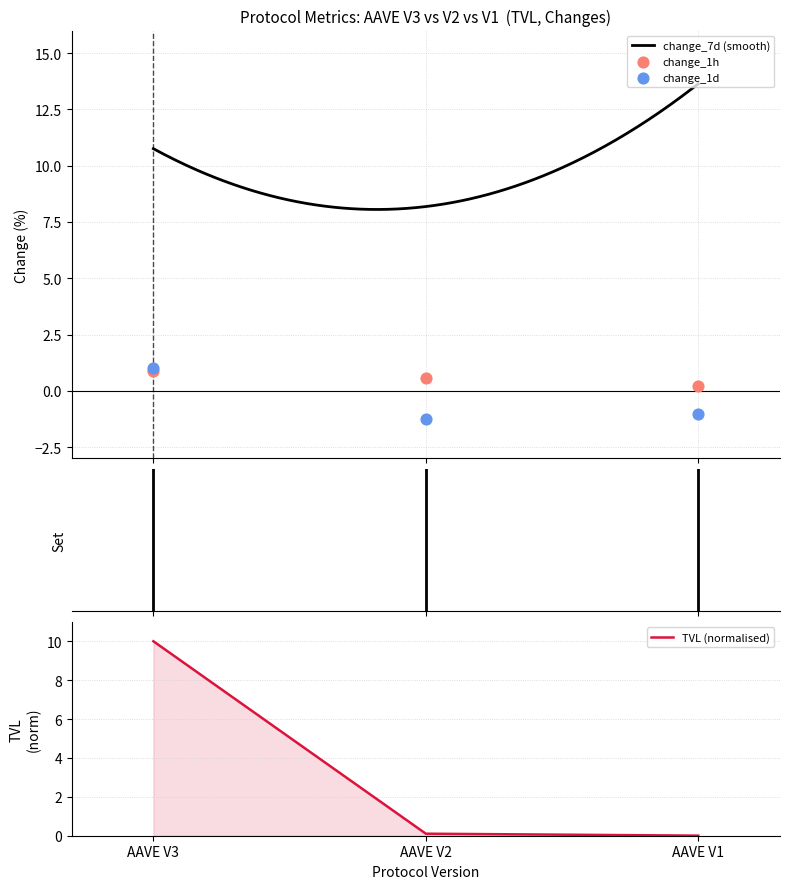

Is the value of tvl at AAVE V1 greater than the value of change_1h at AAVE V3?

No